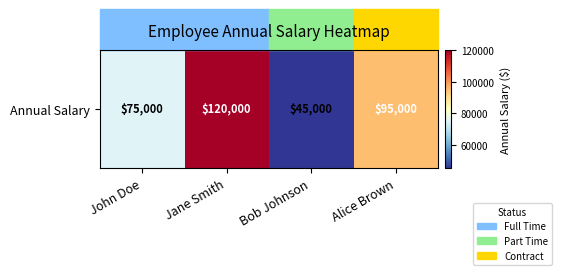

How many values are below 95000?

2